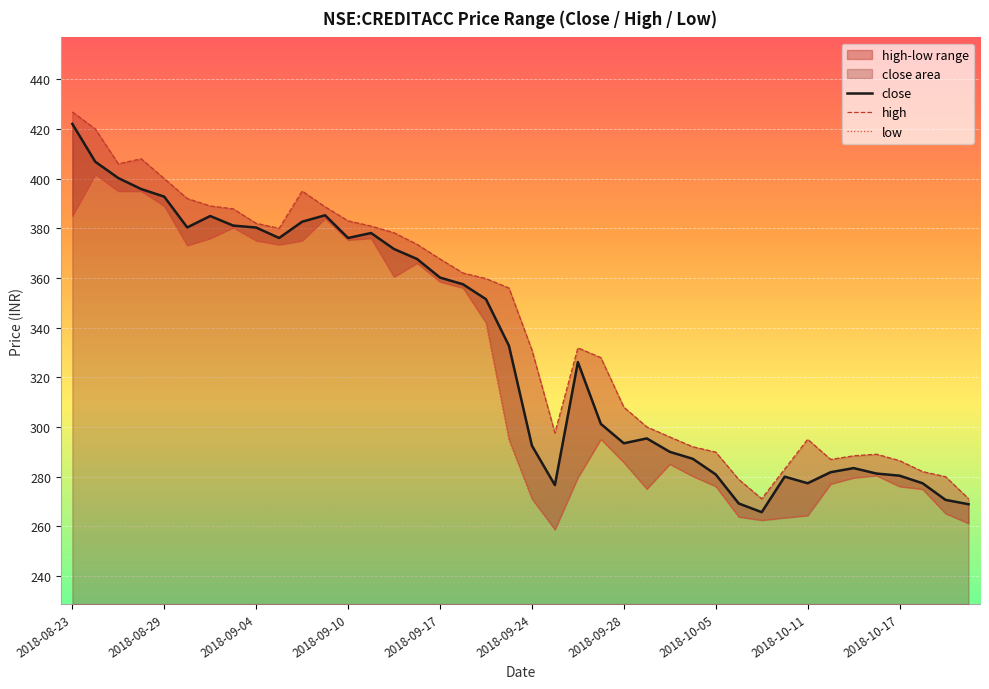

List the series in order of their overall mean, highest first.

high, close, low